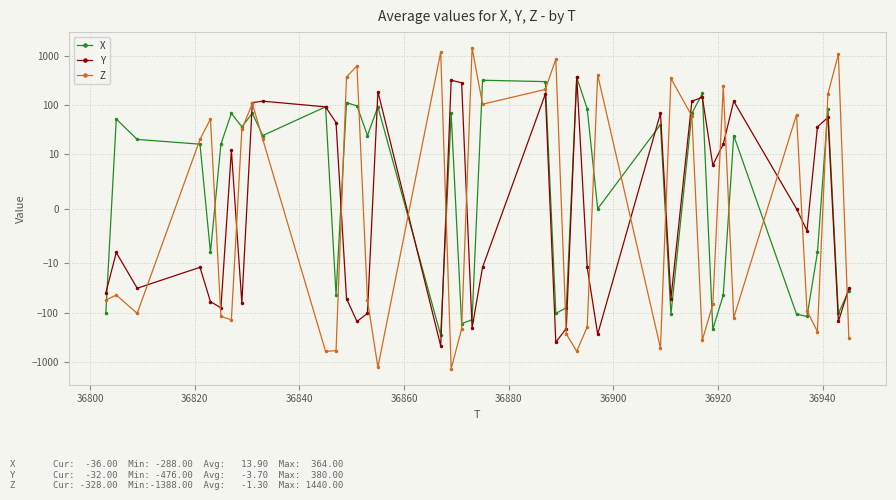

At 36800, list the series in order from smallest to largest.

Z, Y, X